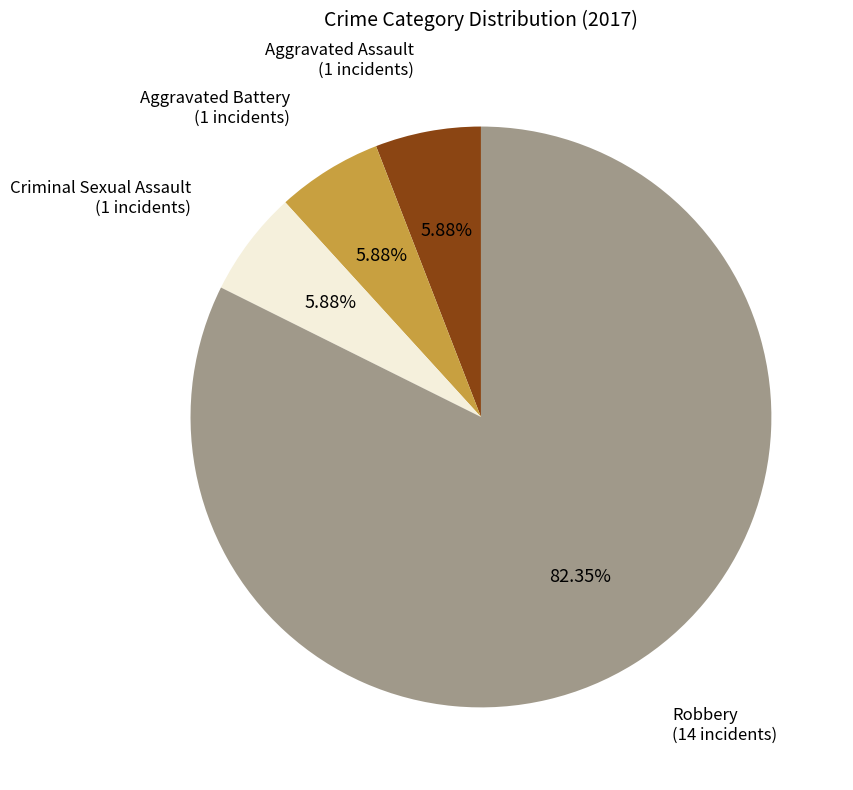

Is there a majority slice in this chart?

Yes